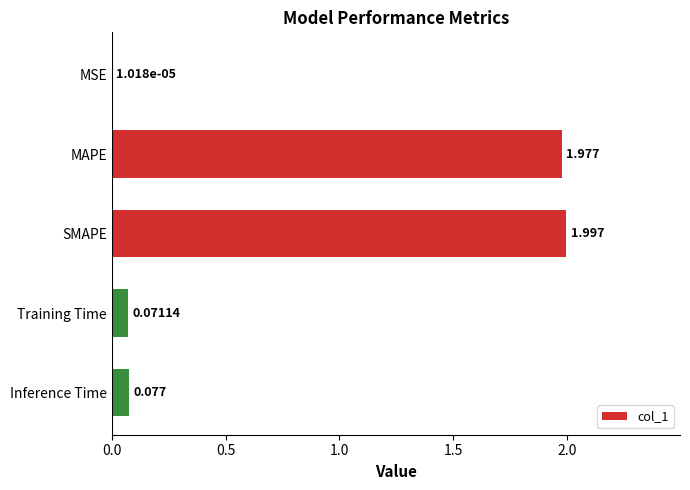

Count the number of categories in the chart.

5